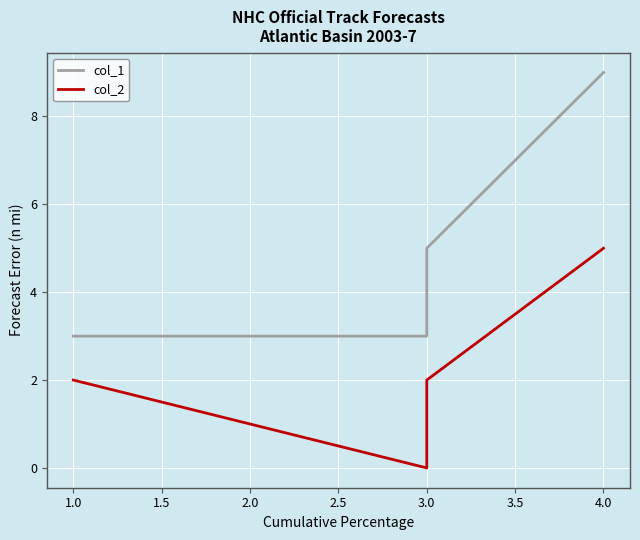

What is the sum of all col_1 values?

27